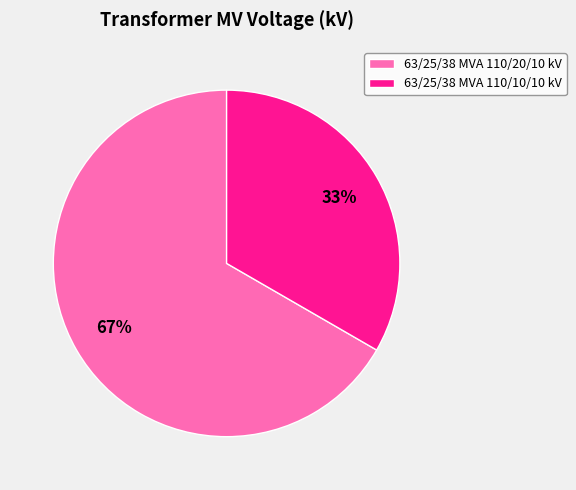

The 63/25/38 MVA 110/20/10 kV slice represents 76% of the pie. True or false?

False